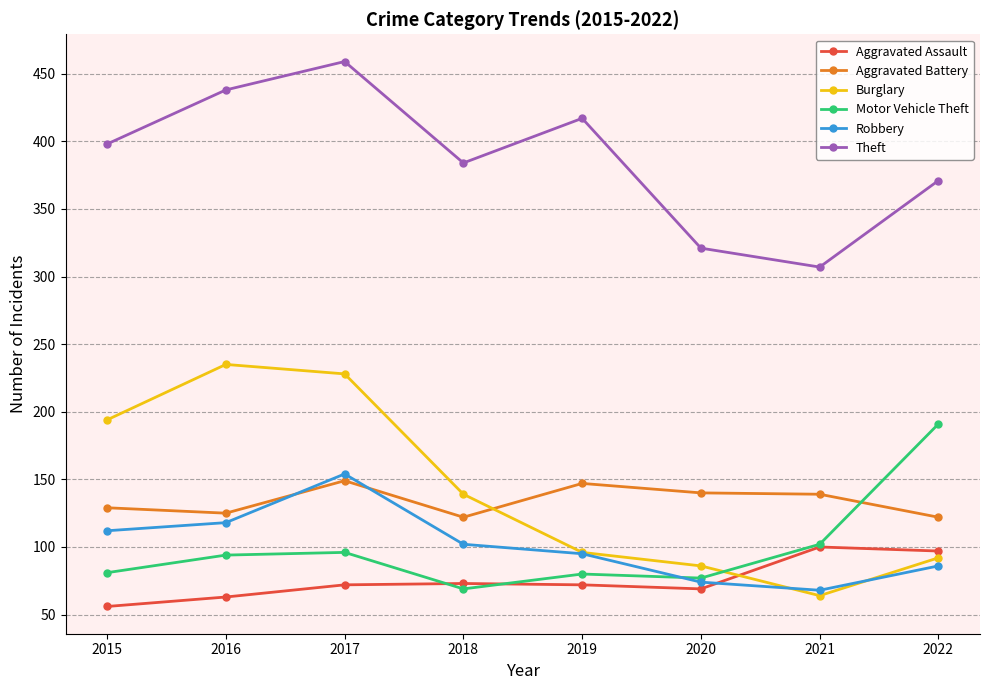

Is the value of Theft at 2016 greater than the value of Aggravated Assault at 2016?

Yes